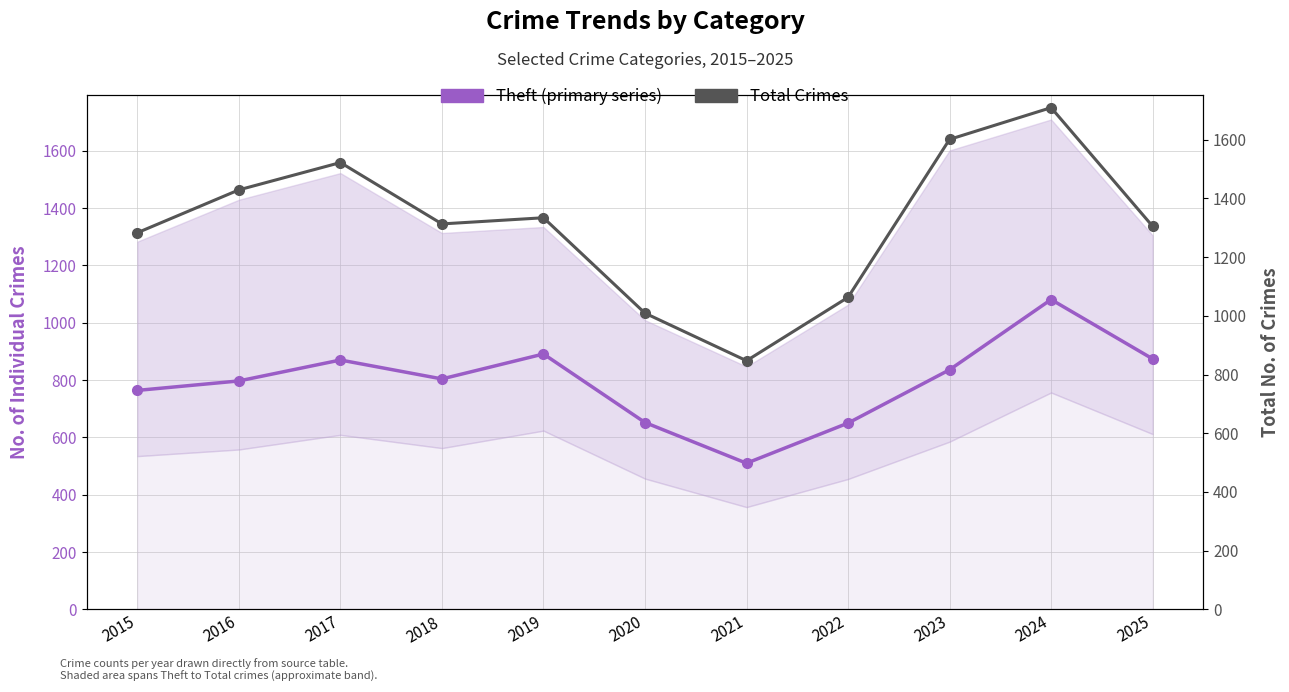

What is the difference between the maximum and minimum values in the Theft (primary series) series?

571